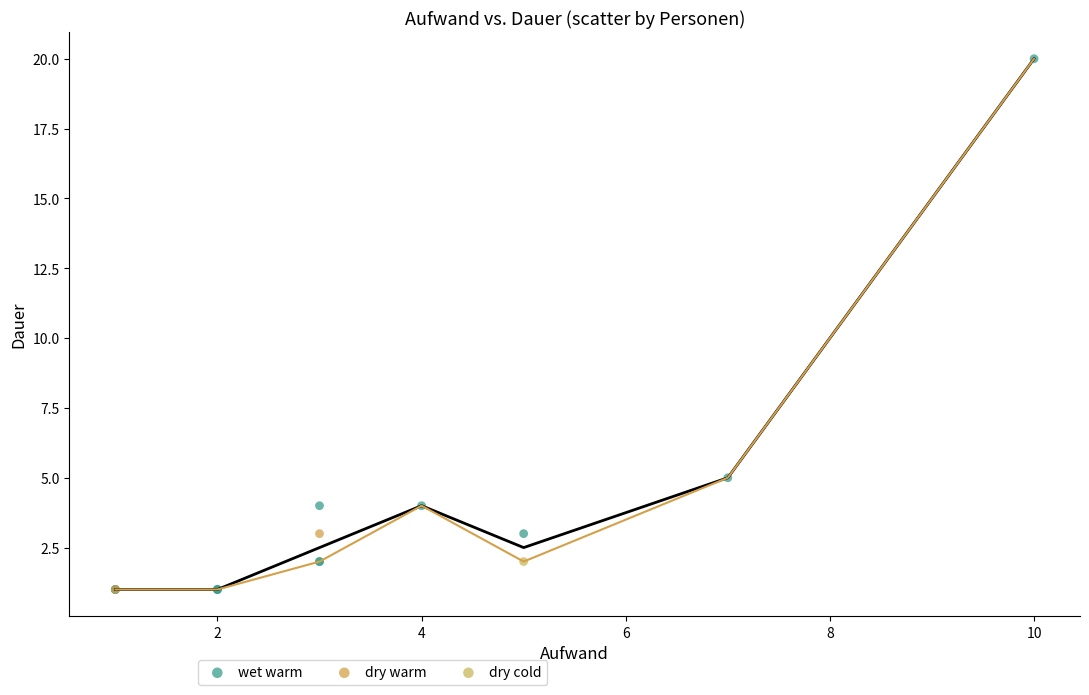

What are all the series names shown in the legend?

wet warm, dry warm, dry cold